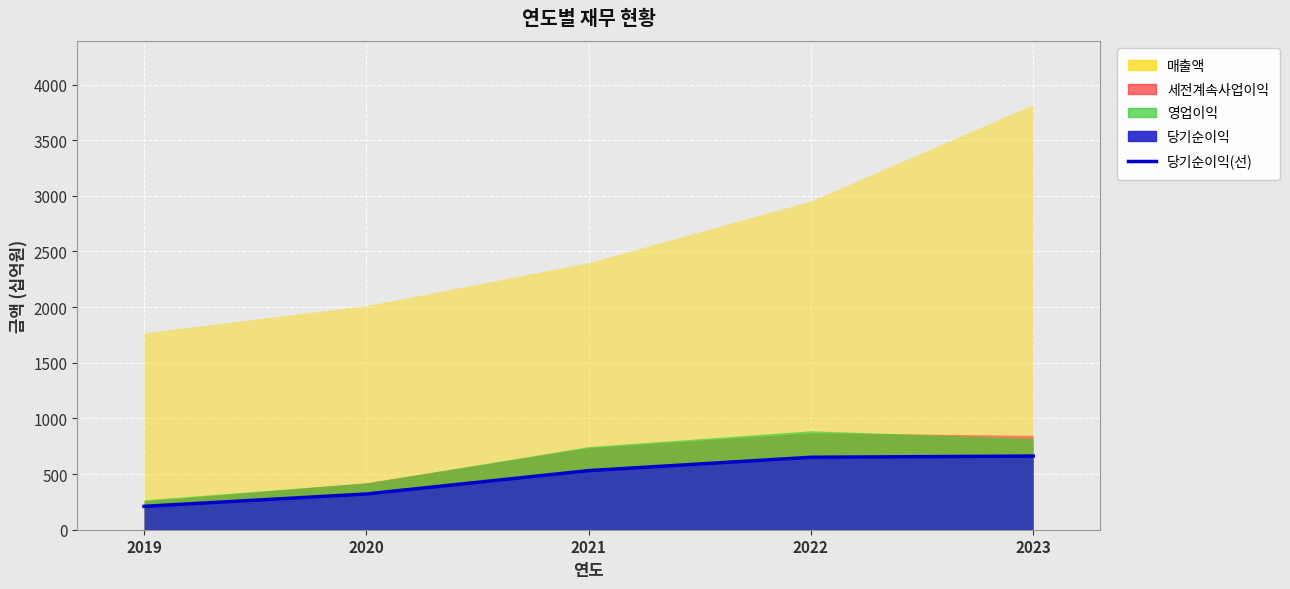

What is the value of the 1st point from the left?

210